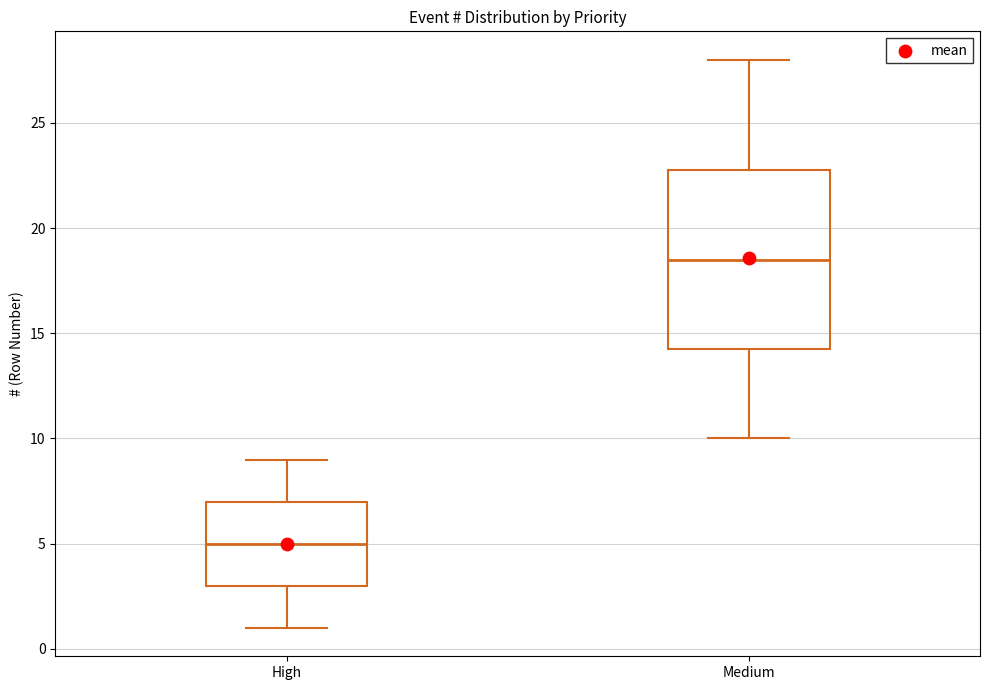

Which box is the tallest, from its lower edge to its upper edge?

Medium